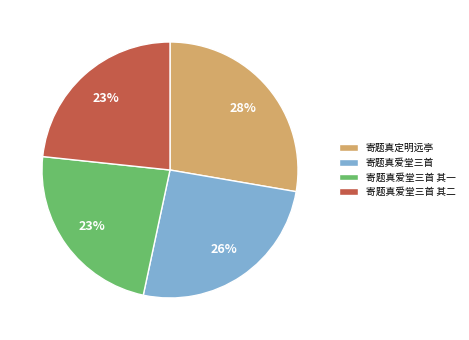

Which category has the biggest portion of the pie?

寄题真定明远亭